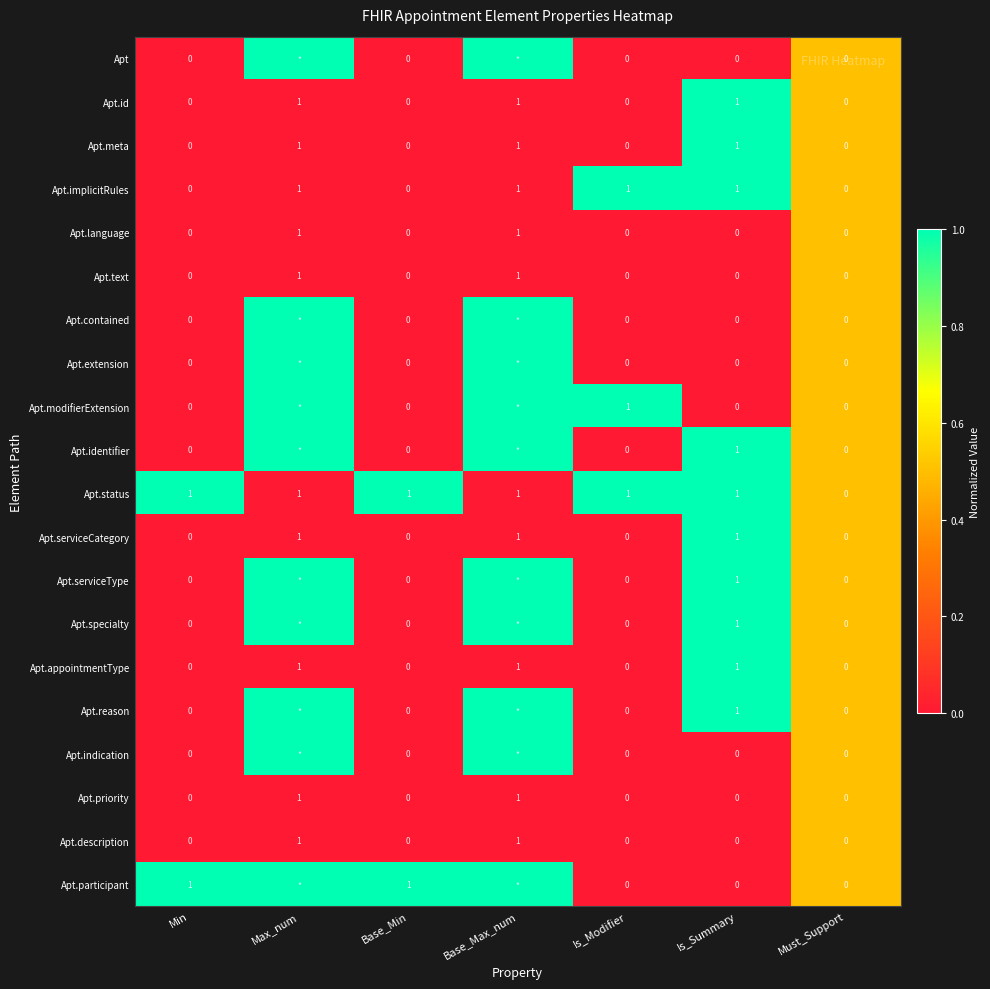

True or false: Apt.id has a value of 0 at Base_Min.

True